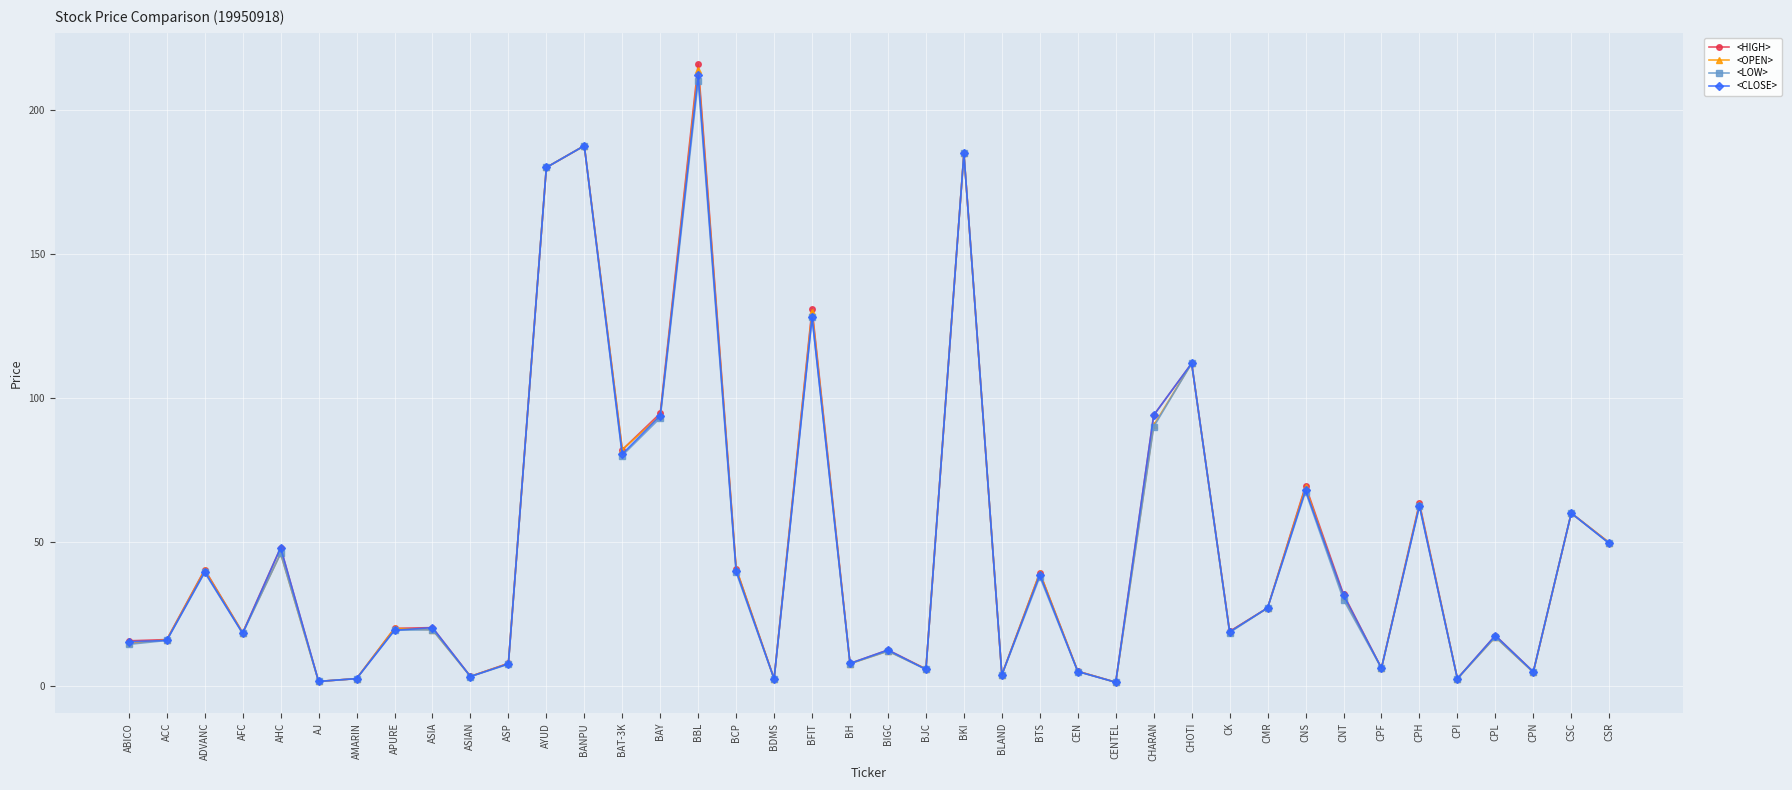

Which series has the widest spread of values?

<HIGH>